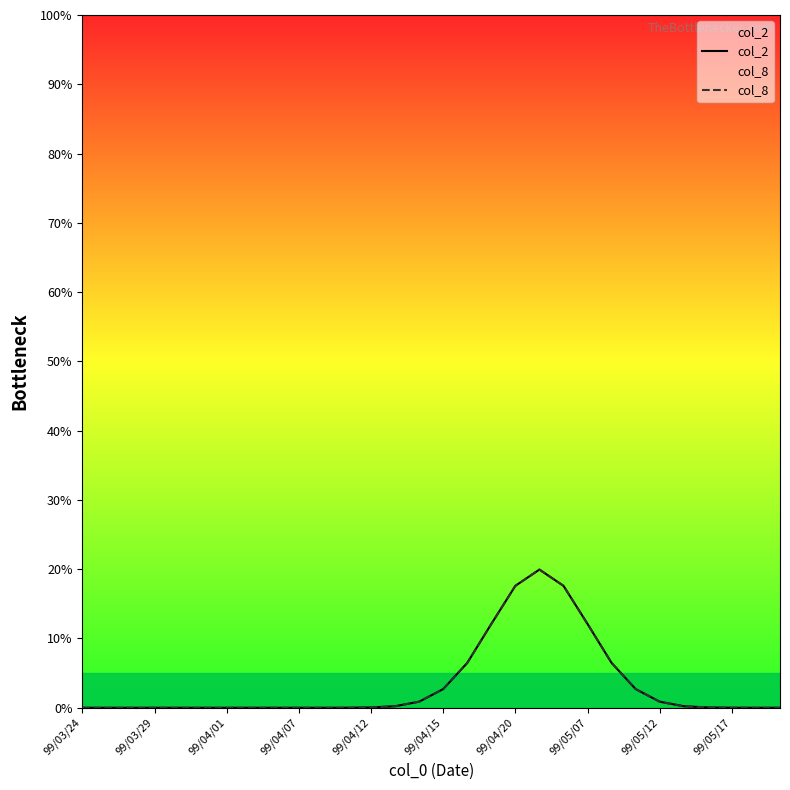

Which has a higher value, 17 or 12?

17